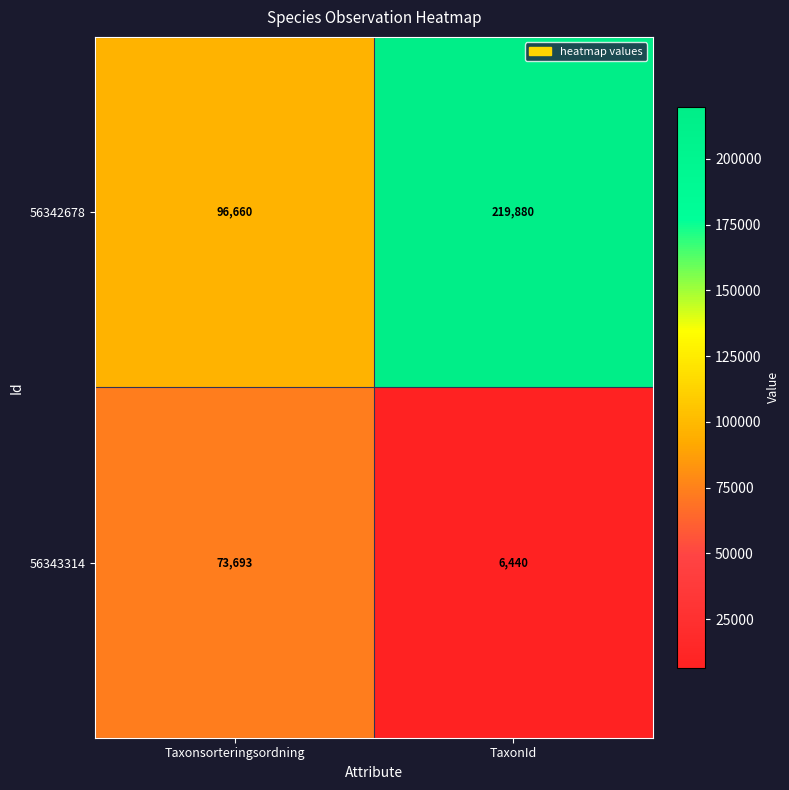

List the series in order of their peak value, highest first.

56342678, 56343314